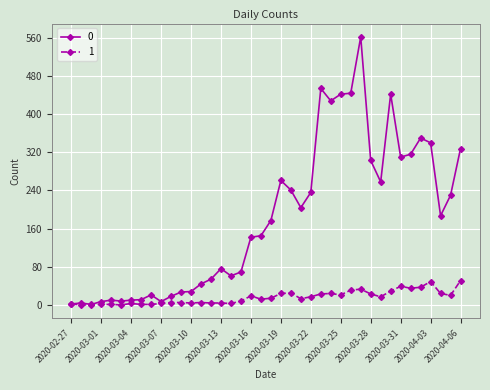

At how many categories does at least one series exceed 126?

22